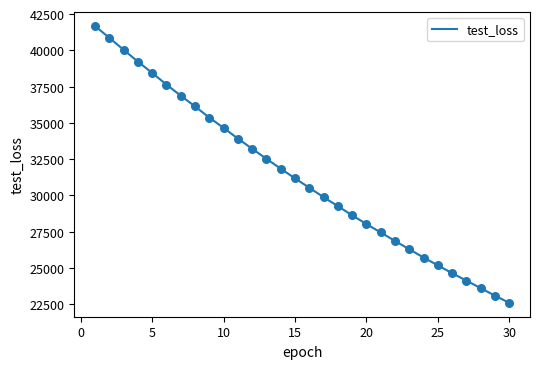

What is the difference between the maximum and minimum values?

19082.2